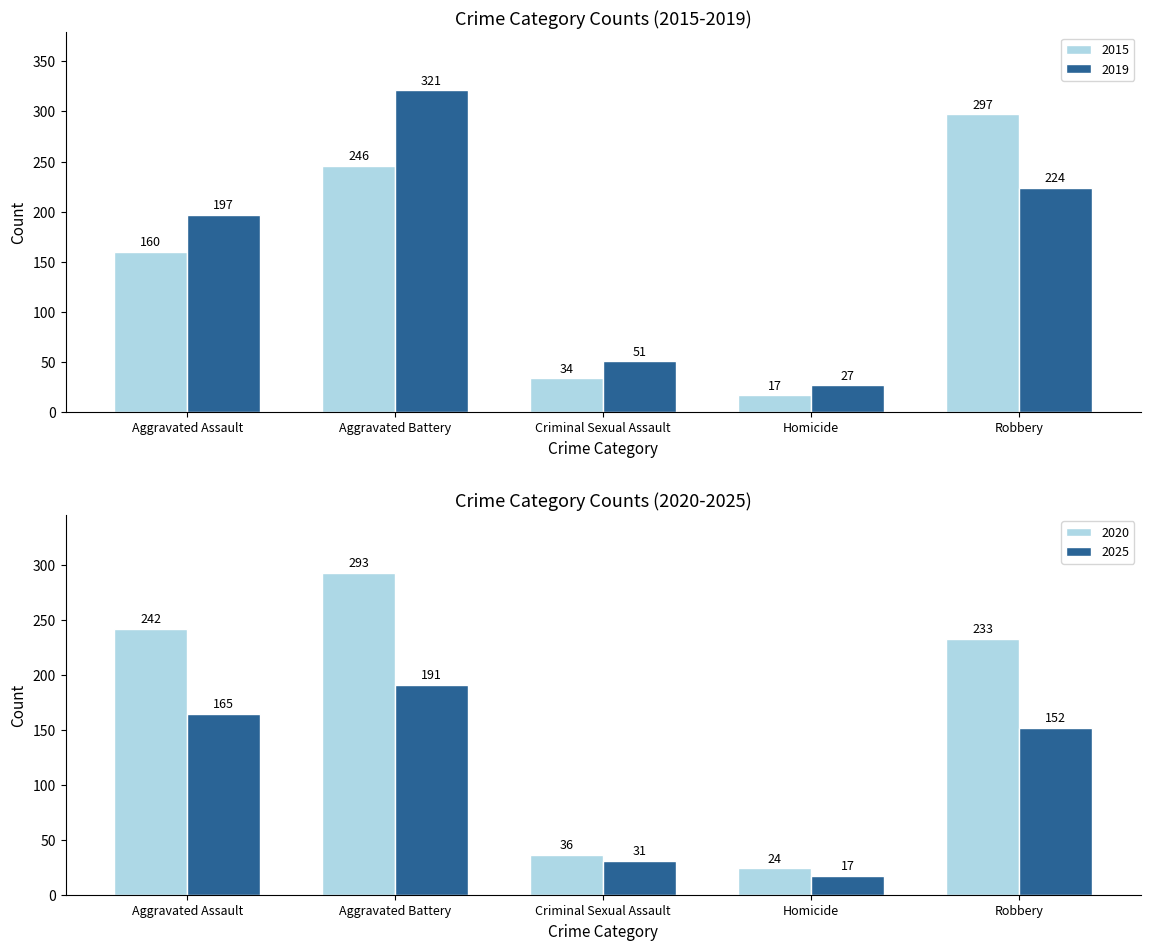

Which category has the highest value in the Criminal Sexual Assault series?

2019